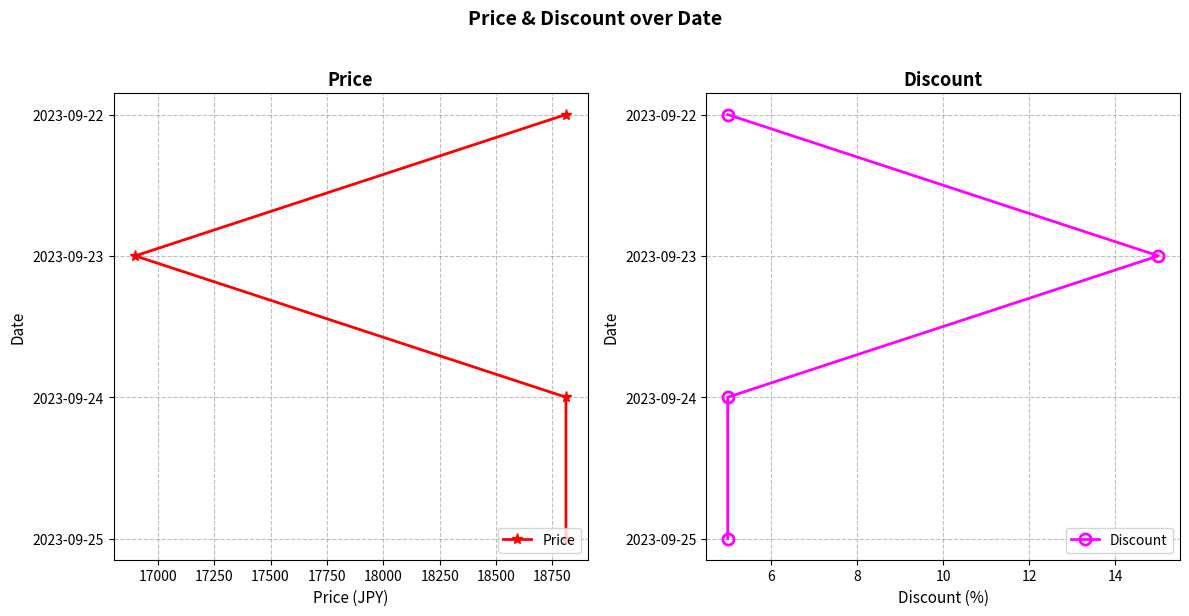

Which series has the largest total across all categories?

Price